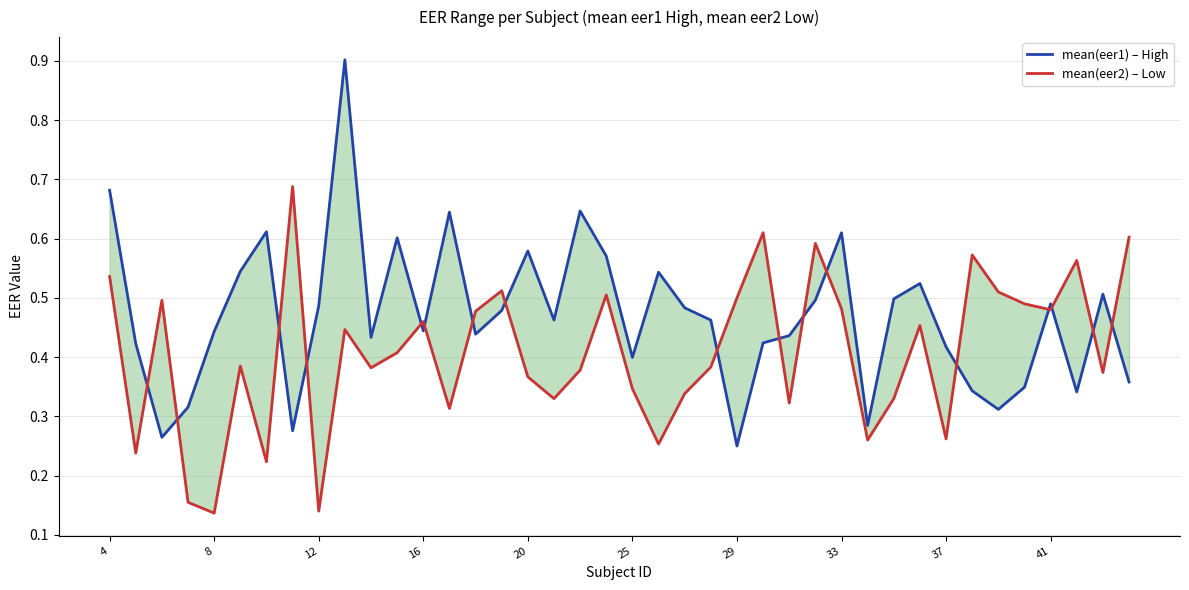

The value of mean(eer1) – High at 25 is 0.1. True or false?

False